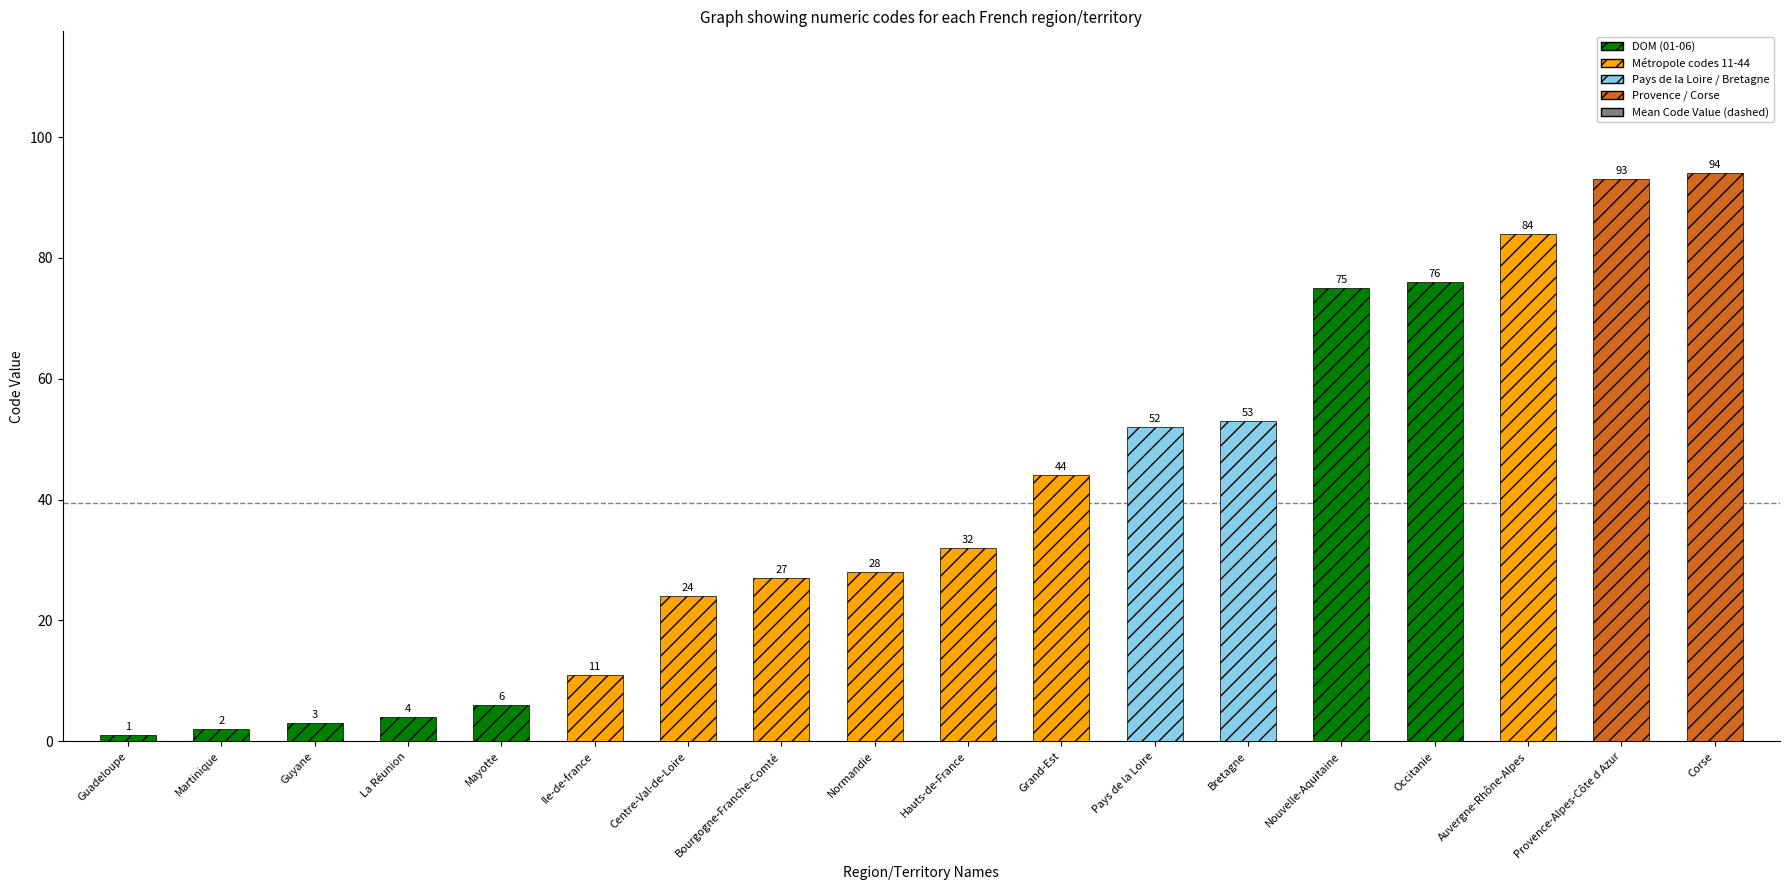

At which category does the chart reach its peak across all series?

Corse